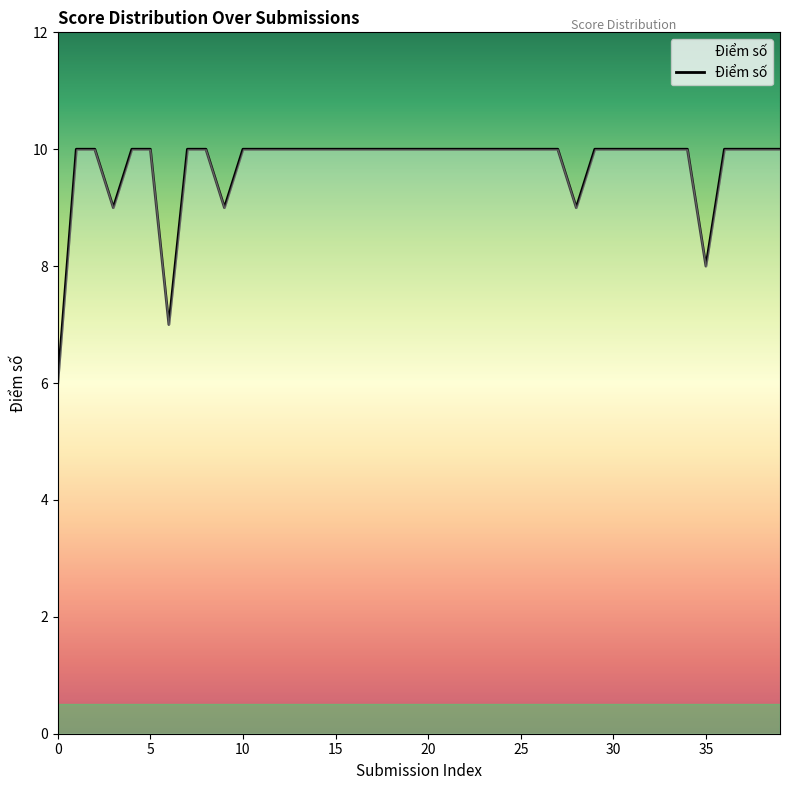

What is the difference between the maximum and minimum values?

4